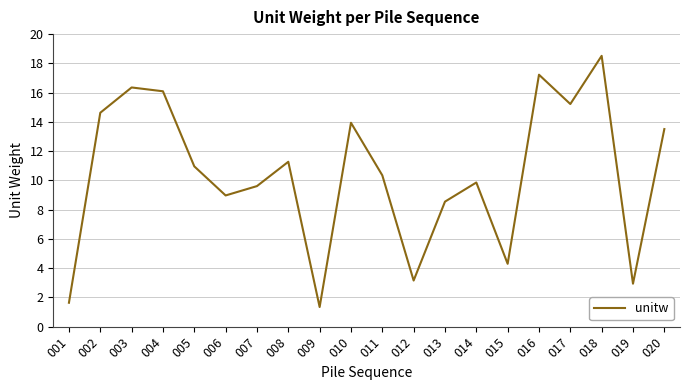

Count the number of data series in this chart.

1